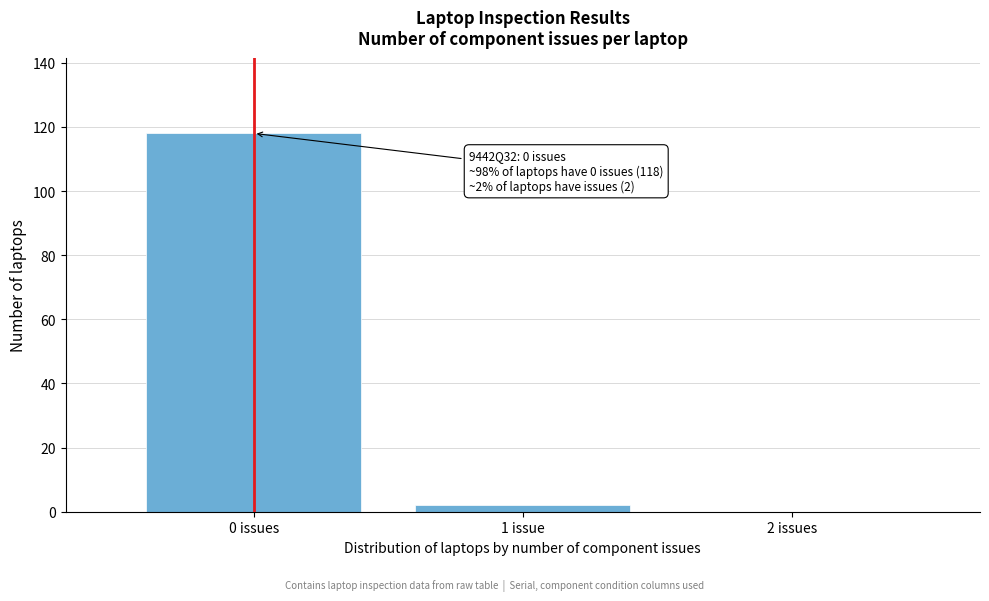

Reading left to right, what are all the values shown in this chart?

0 issues=118	1 issue=2	2 issues=0